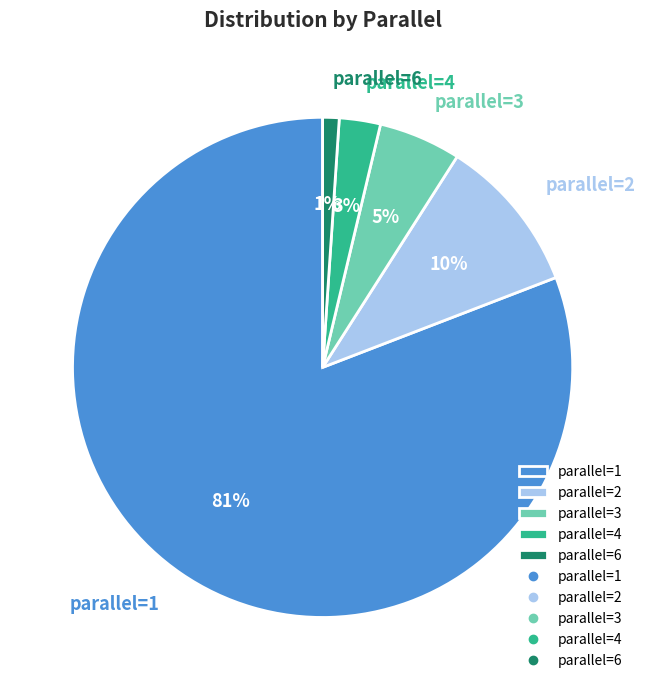

Is it true that parallel=2 is 10% of the pie?

True